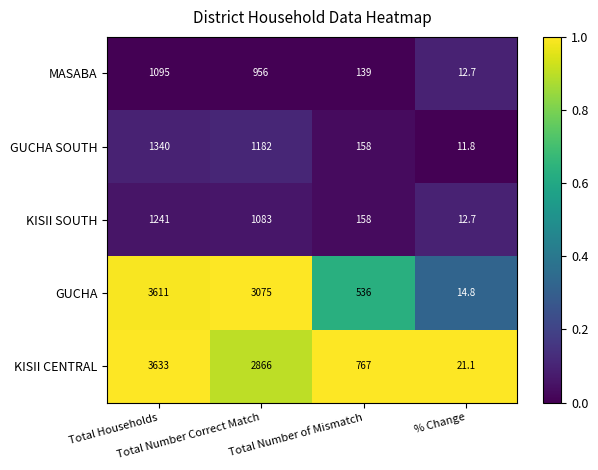

What is the highest value of the GUCHA SOUTH series?

1340.0